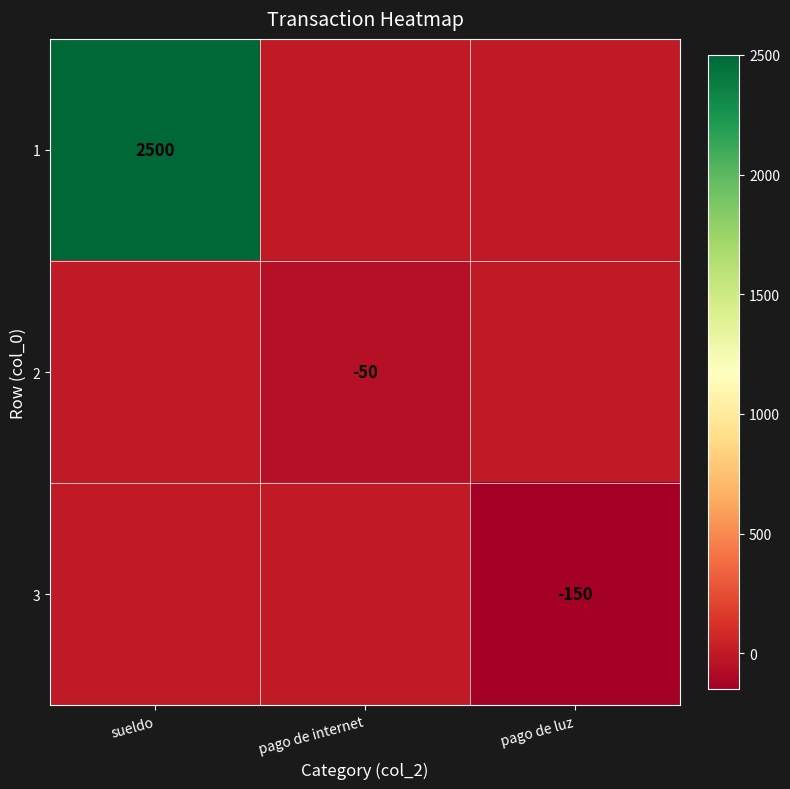

True or false: 1 has a value of 3853 at sueldo.

False